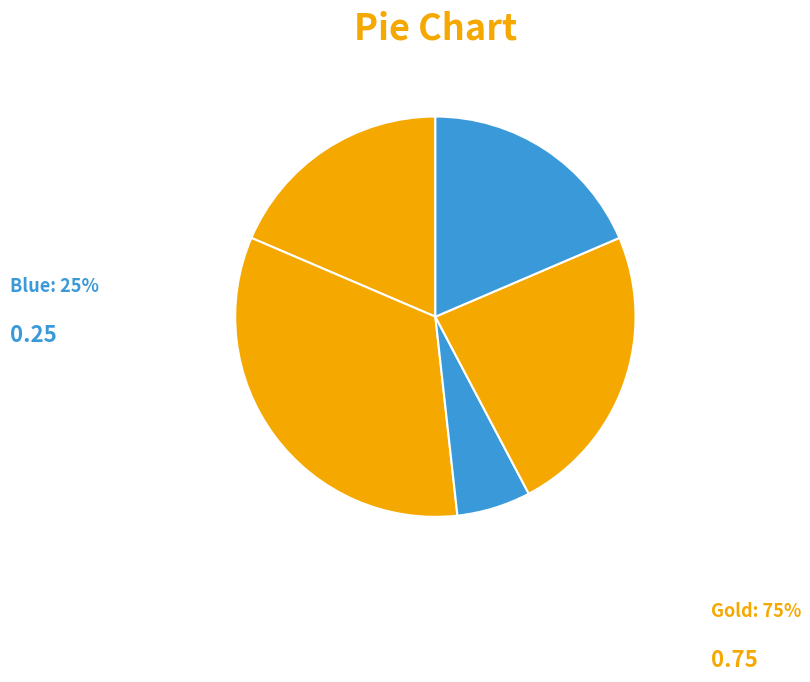

How many slices are in this pie chart?

5